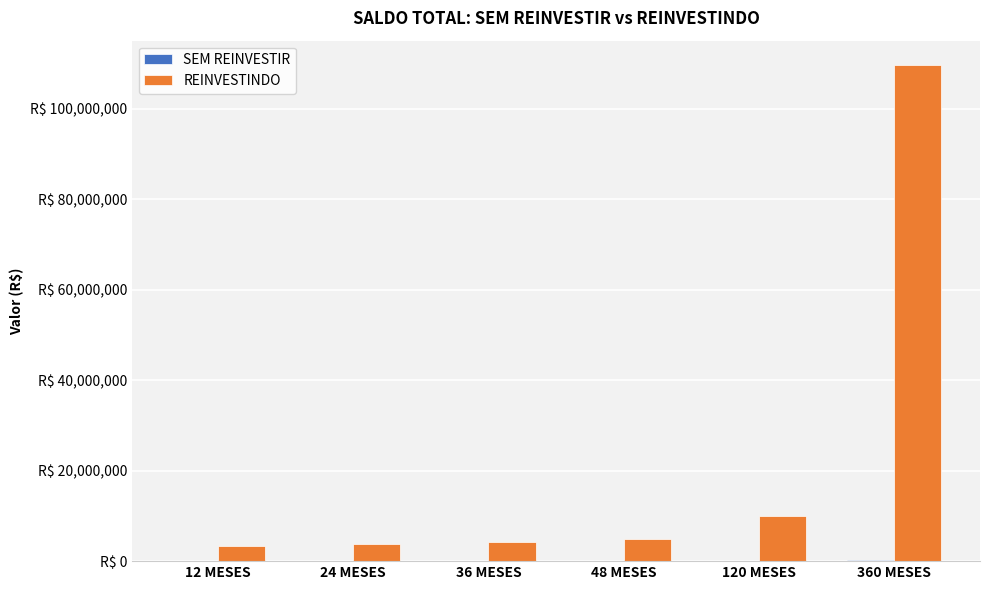

What is the label of the 2nd bar from the right?

120 MESES